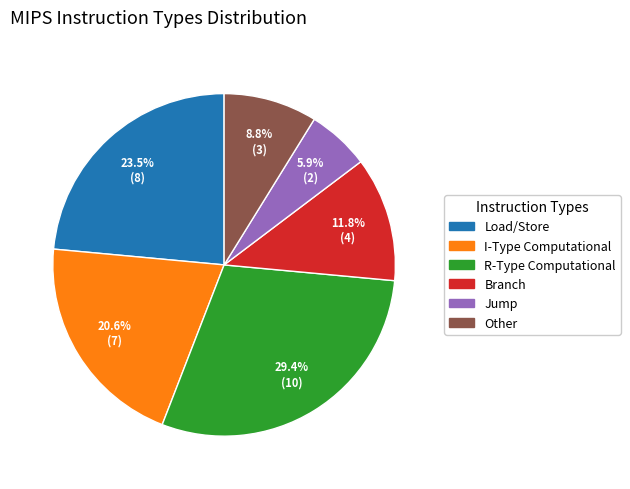

To the nearest percent, what is the difference between the Other and Branch slice percentages?

3%